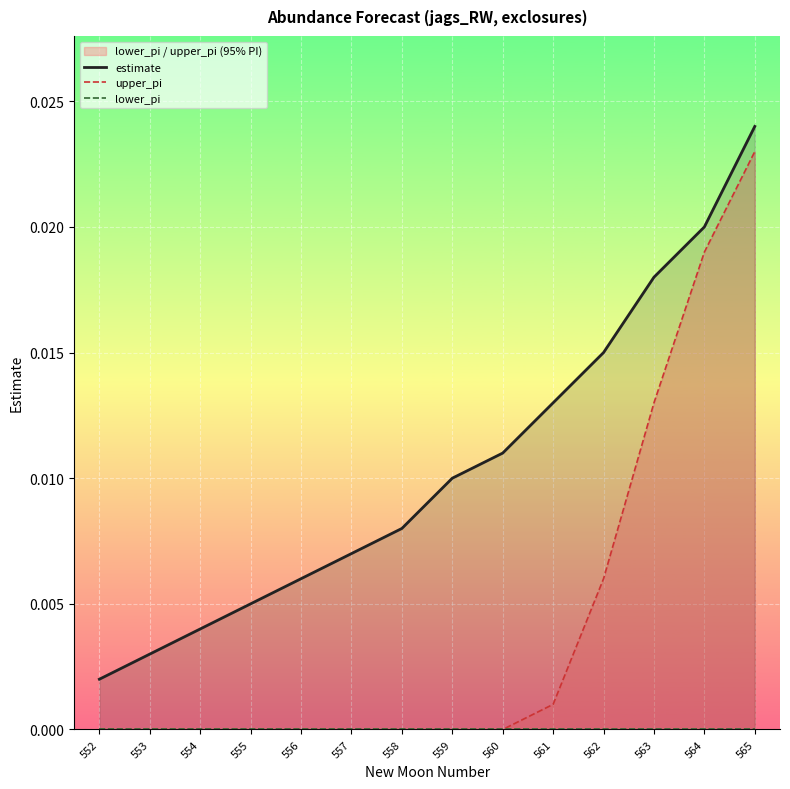

How many data points does each series have?

14